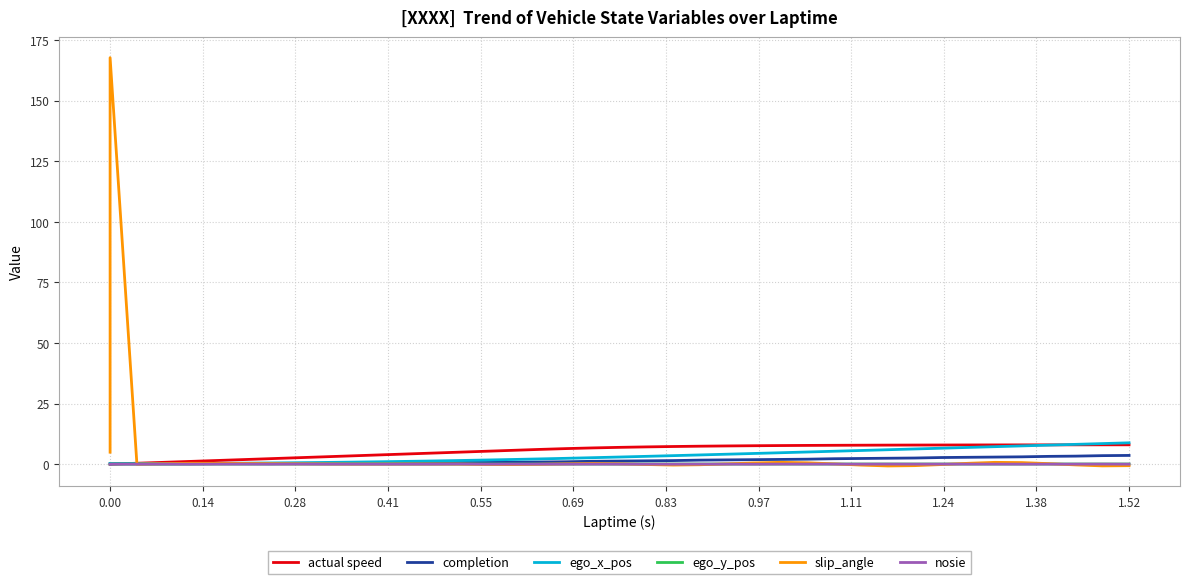

What is the sum of all ego_y_pos values?

1.6